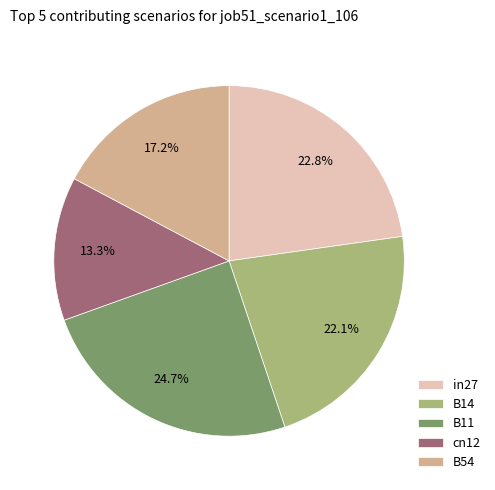

Does in27 represent more than half of the total?

No